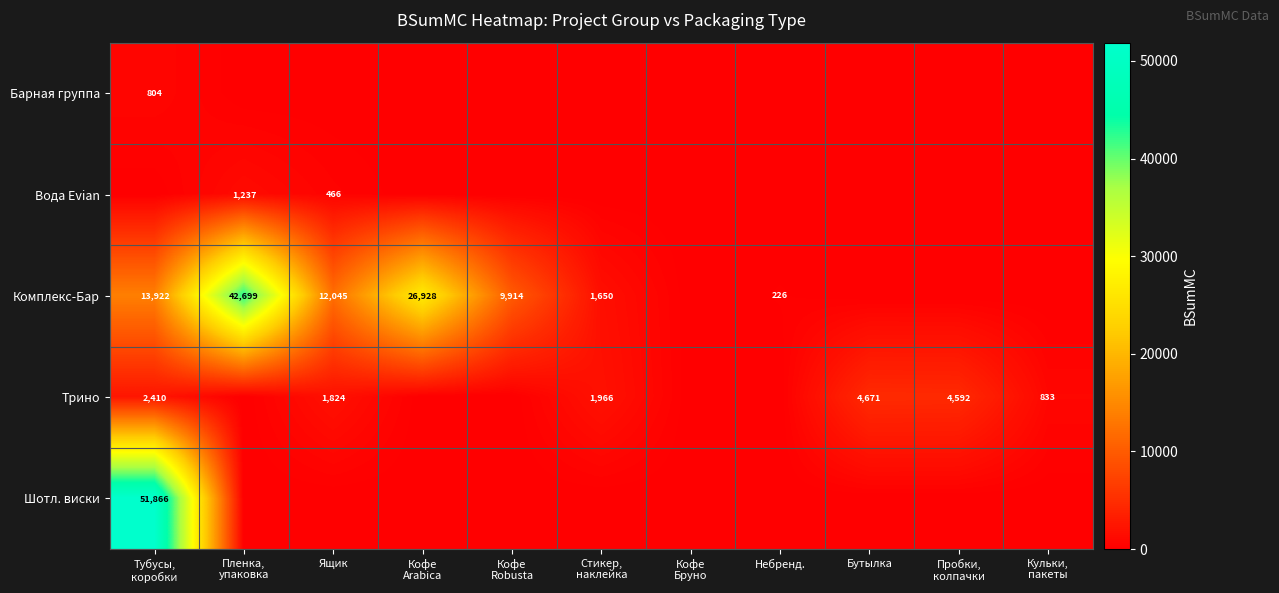

Is it true that Трино equals 8158 at Бутылка?

False